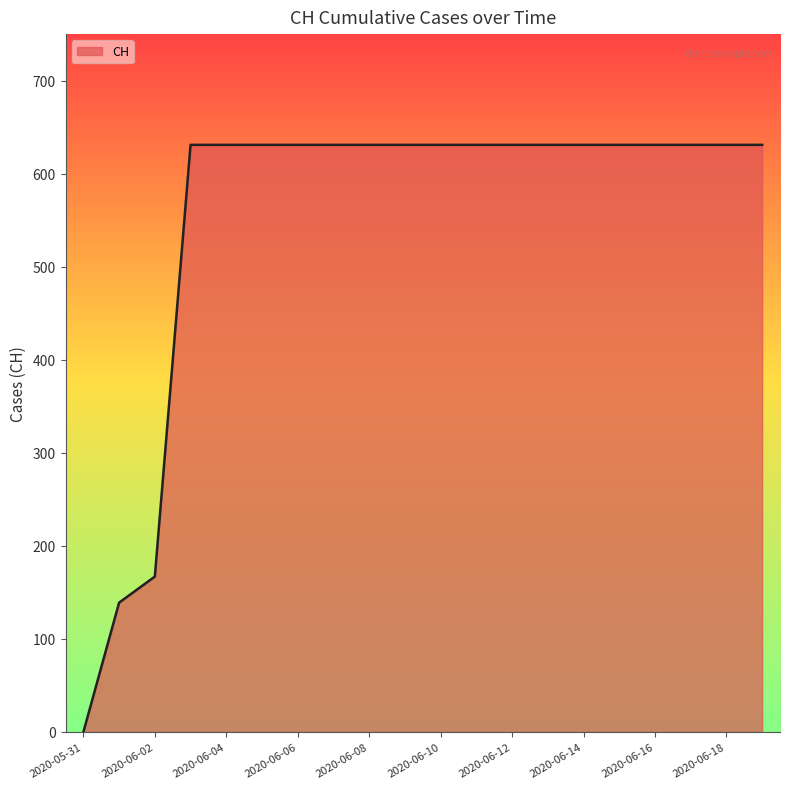

How many distinct data groups are displayed?

1